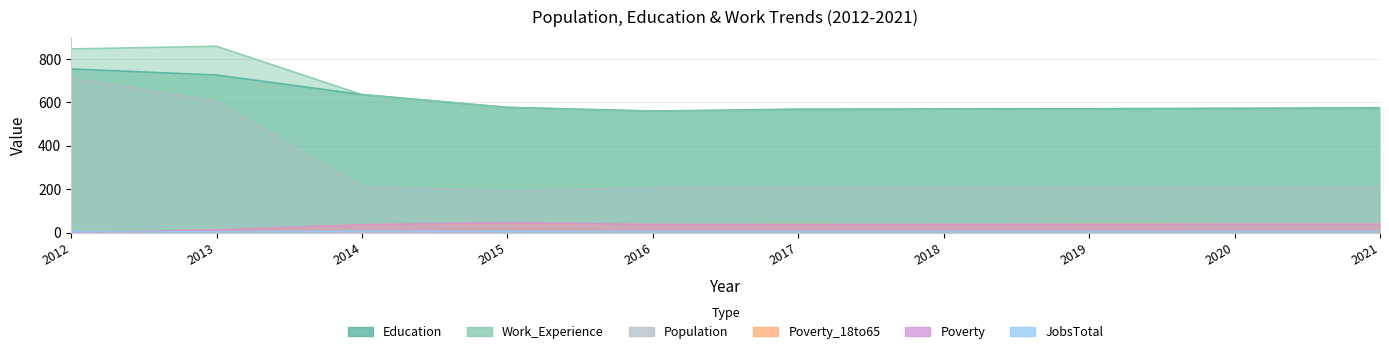

True or false: Population has more than 0 interior local peaks.

False